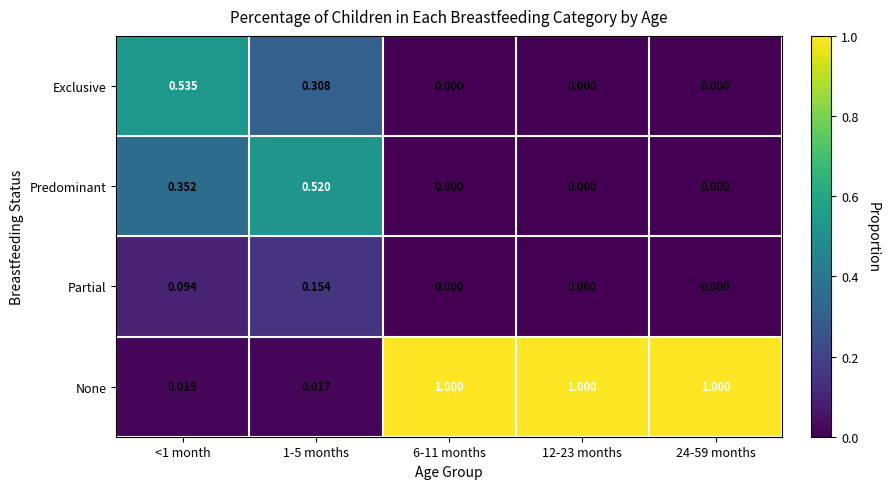

Rank the series at <1 month from lowest to highest value.

None, Partial, Predominant, Exclusive